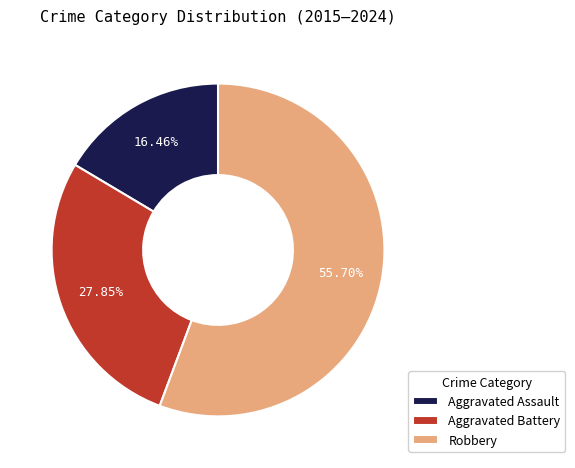

Rank the categories by value from highest to lowest.

Robbery, Aggravated Battery, Aggravated Assault